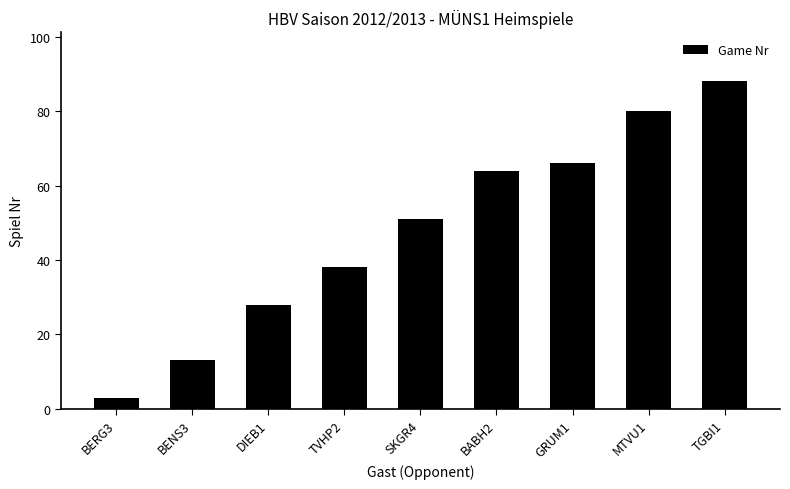

How many data points are less than 51?

4